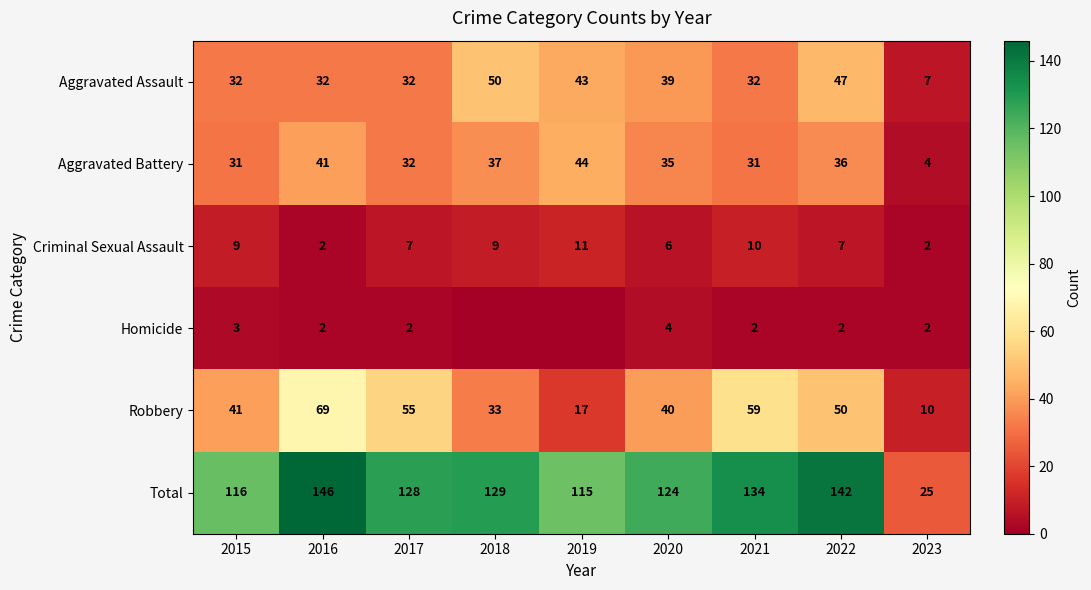

The Total series shows 68 at 2016. True or false?

False